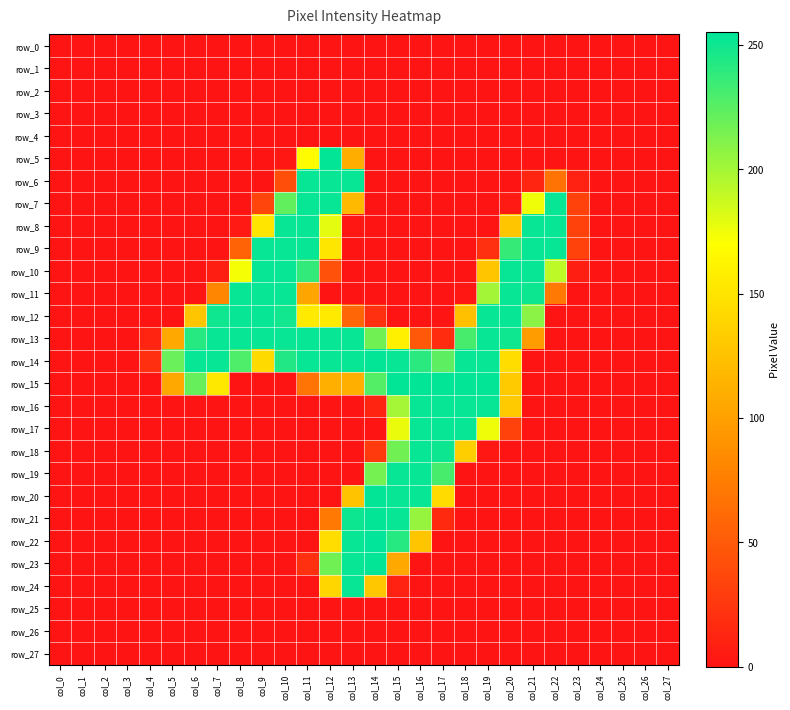

Which series has the largest total across all categories?

row_14